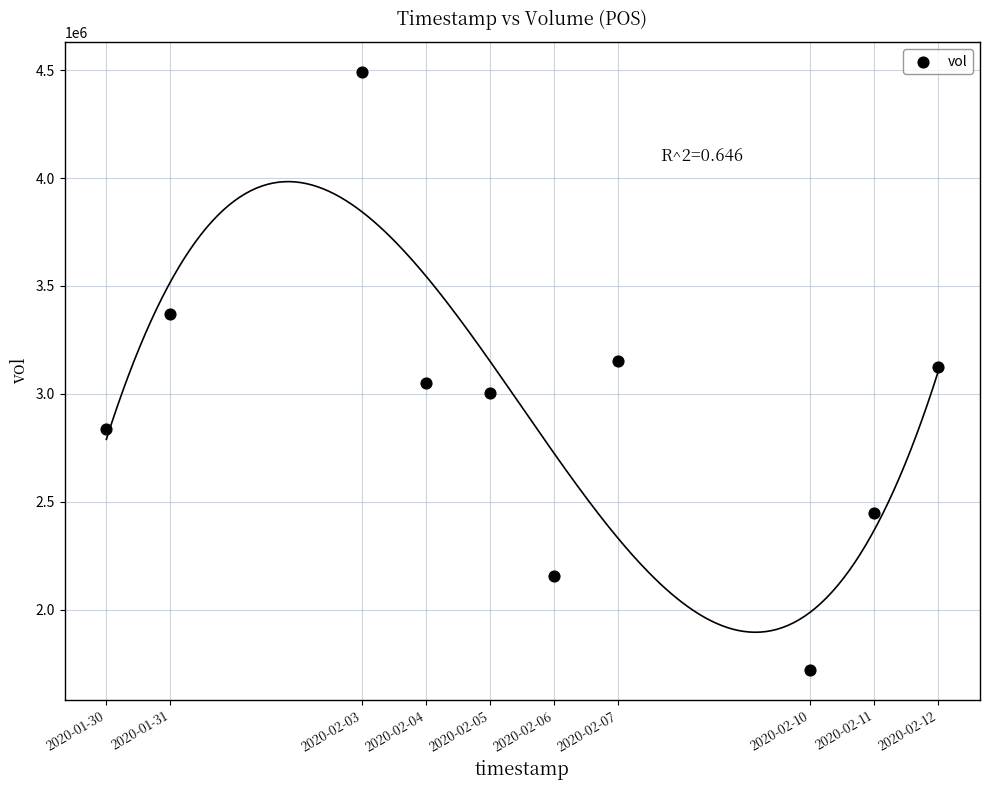

What is the average Y value?

2935780